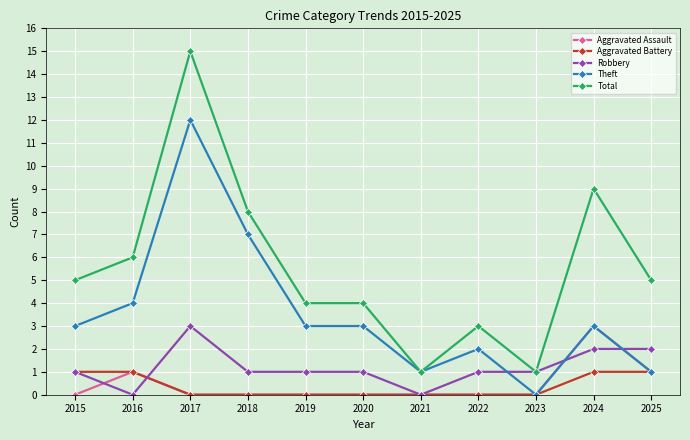

Which series has the largest total across all categories?

Total